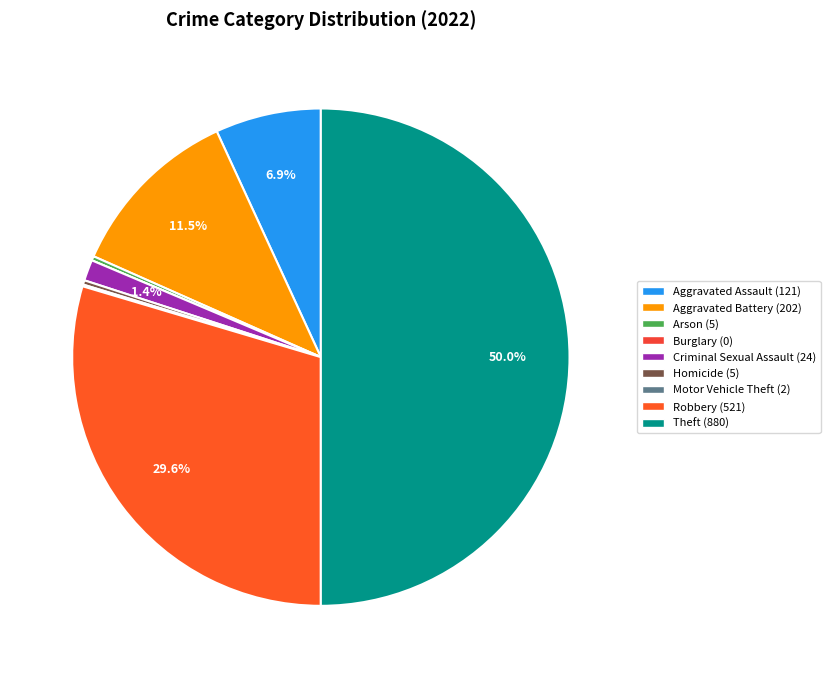

What is the smallest slice in the pie chart?

Burglary